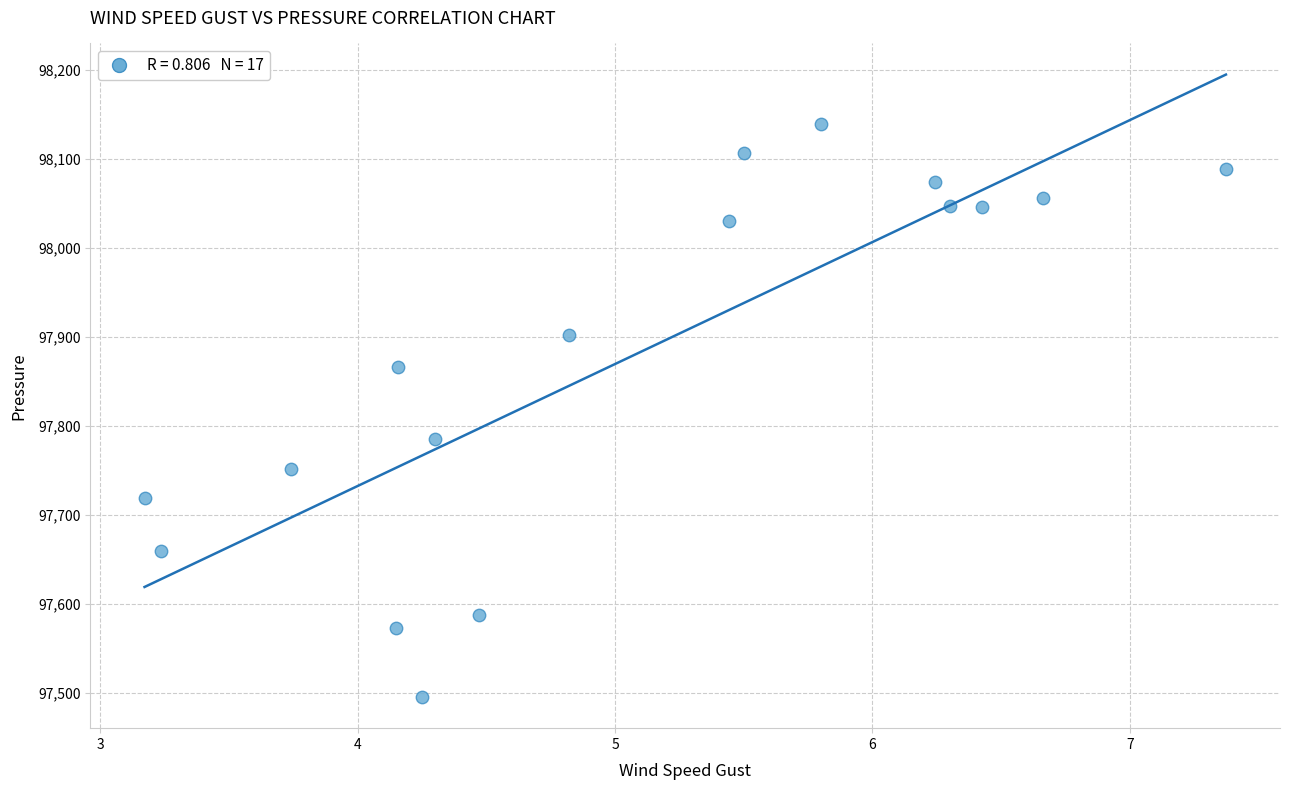

What Y value in the scatter plot is closest to 97817?

97785.7